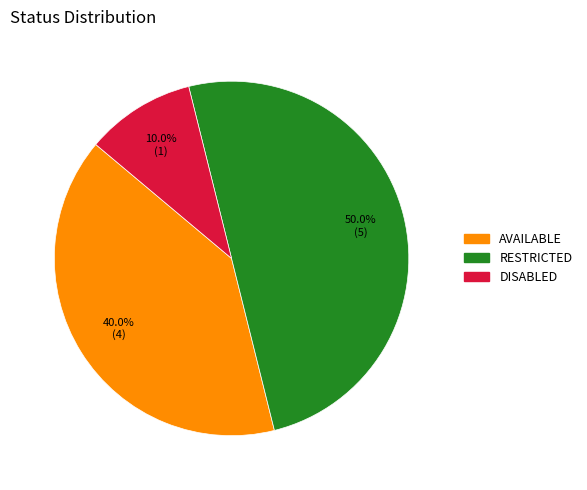

To the nearest percent, what portion does DISABLED represent?

10%